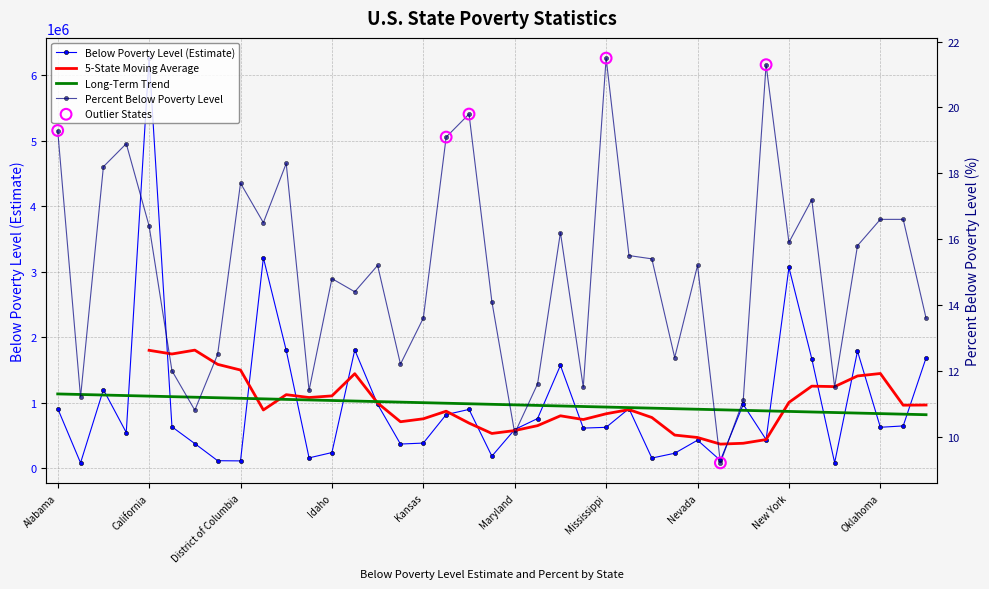

At which category is the sum across all series the highest?

California